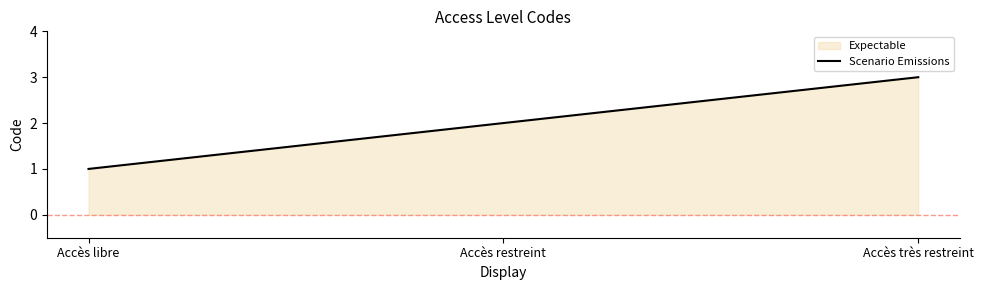

List the labels in order of value, largest first.

Accès très restreint, Accès restreint, Accès libre